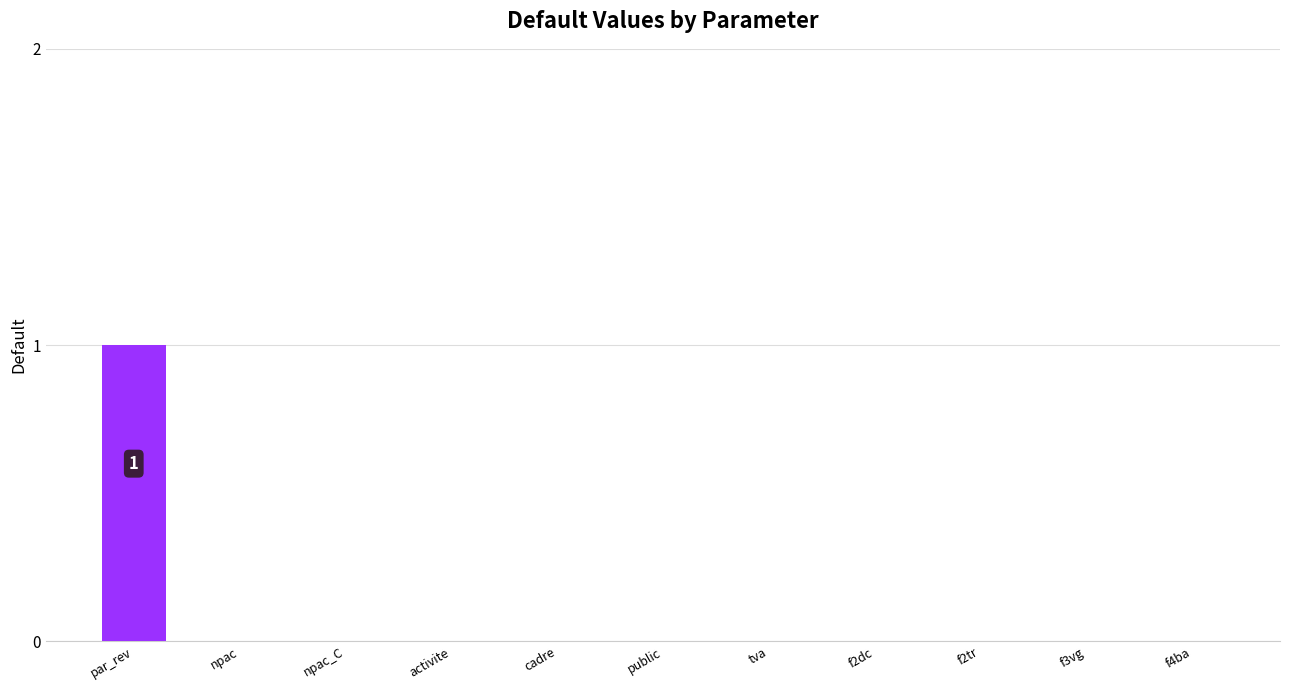

True or false: the data shows 0 at npac_C.

True